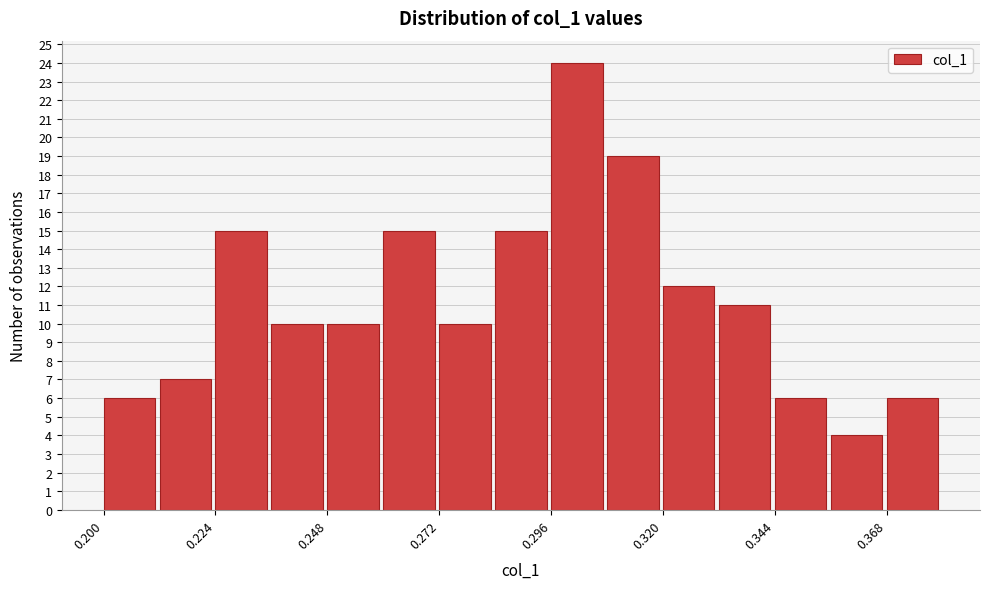

Read against the x-axis, roughly where is the centre of the tallest bar?

0.300